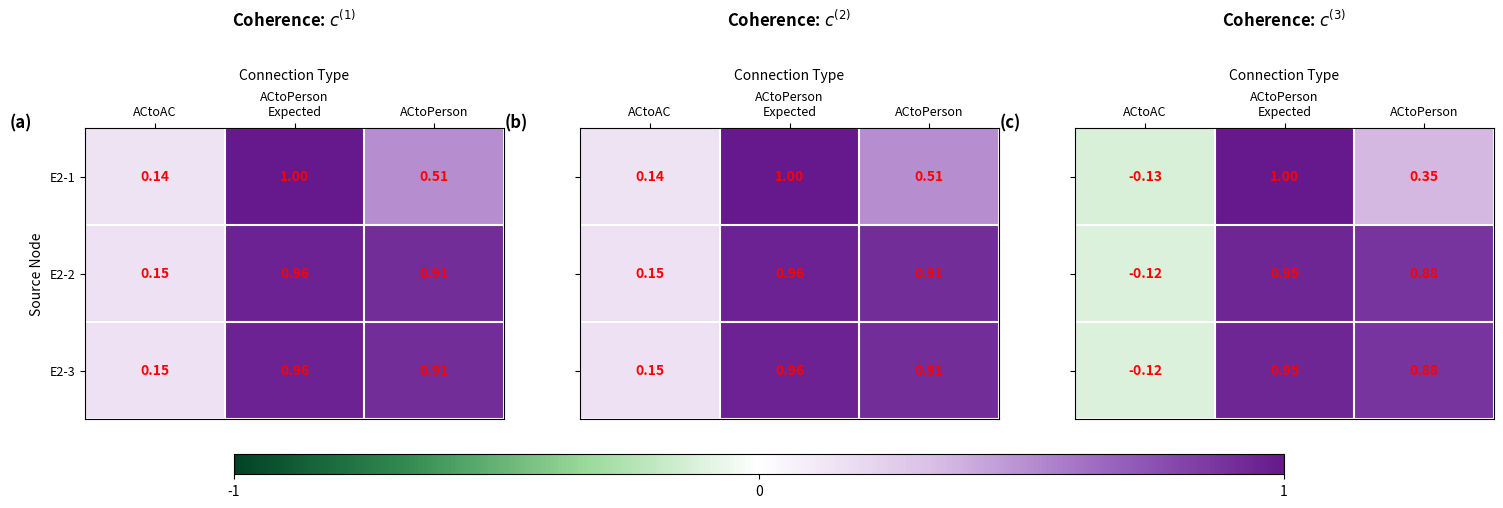

At which label is E2-2 closest to 0?

ACtoAC